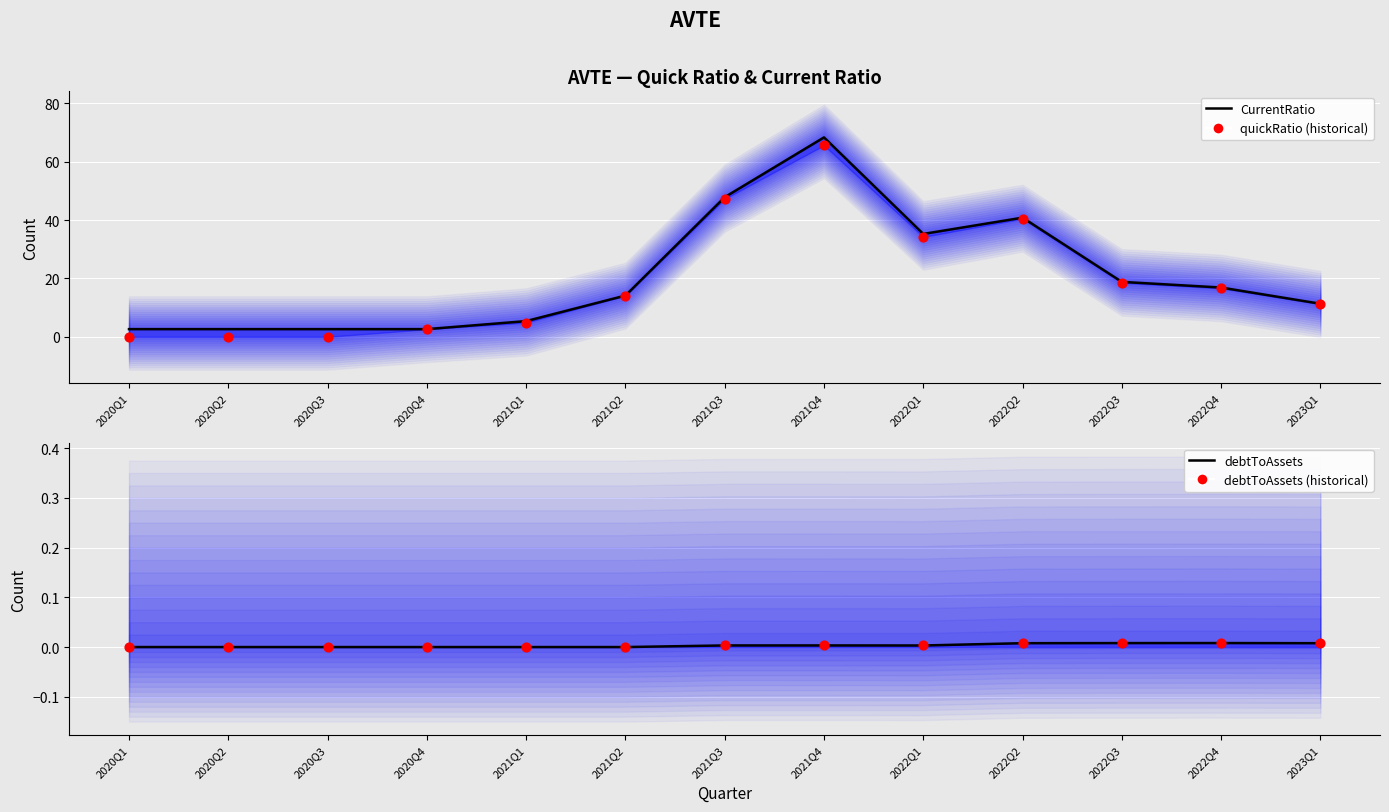

At how many categories does at least one series exceed 56?

1